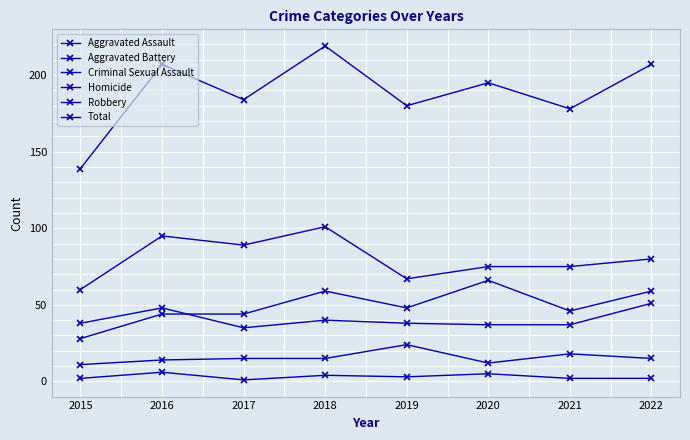

Where is the first local minimum for Aggravated Battery?

2017